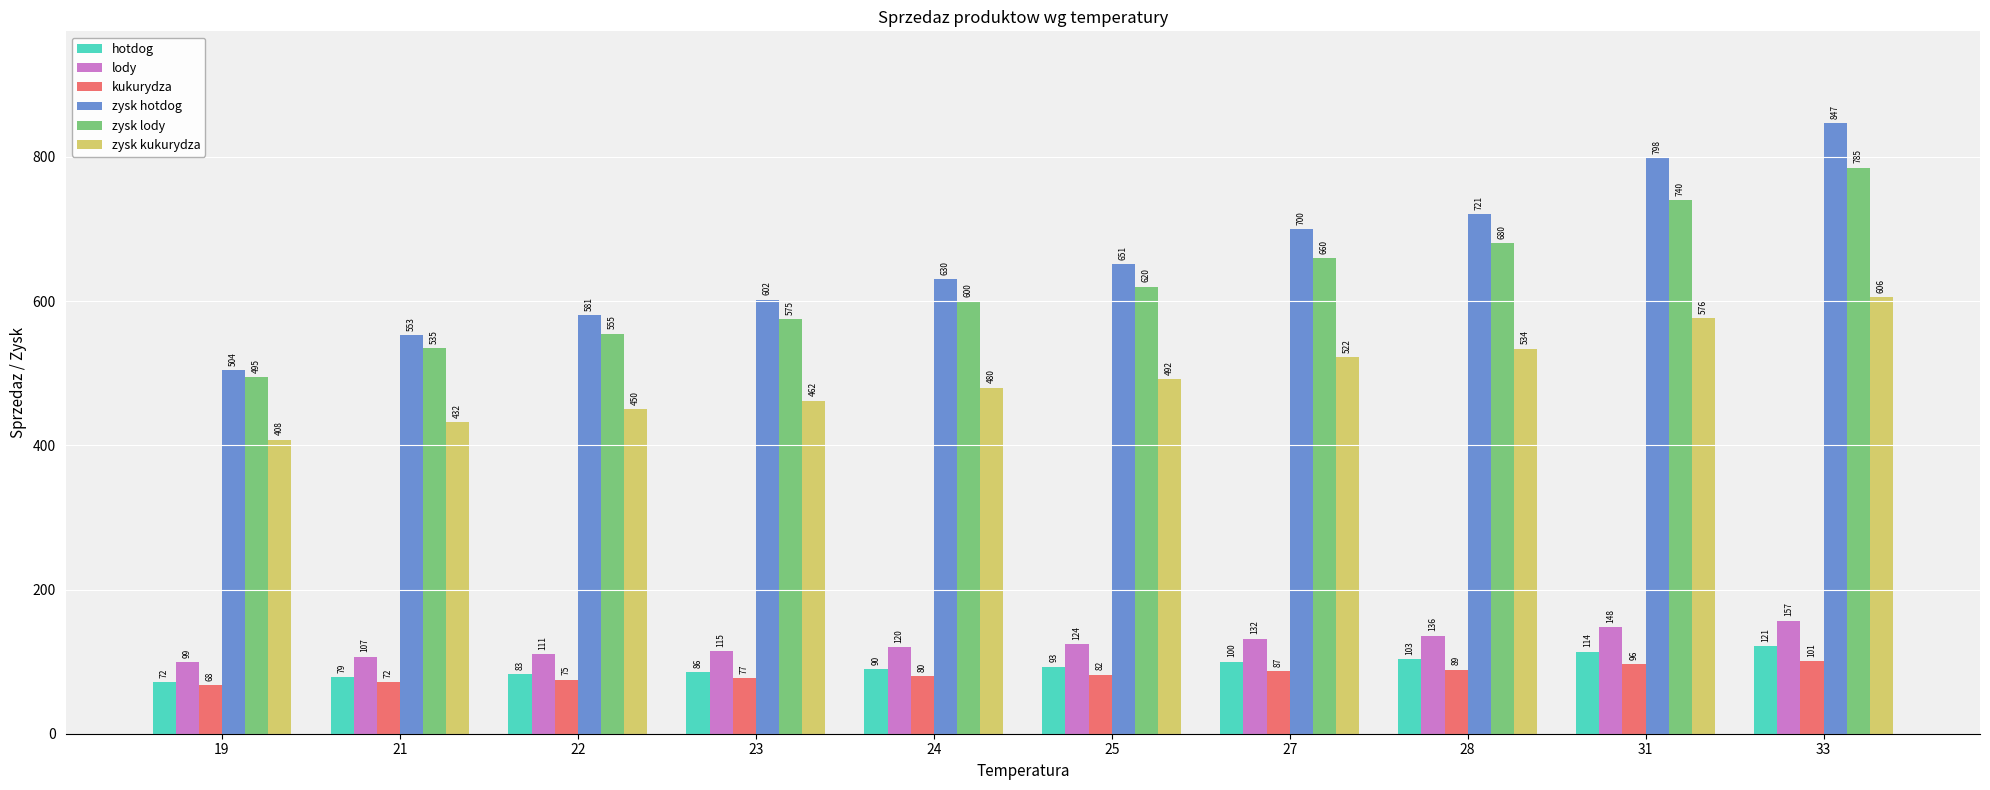

What is the greatest value displayed?

847